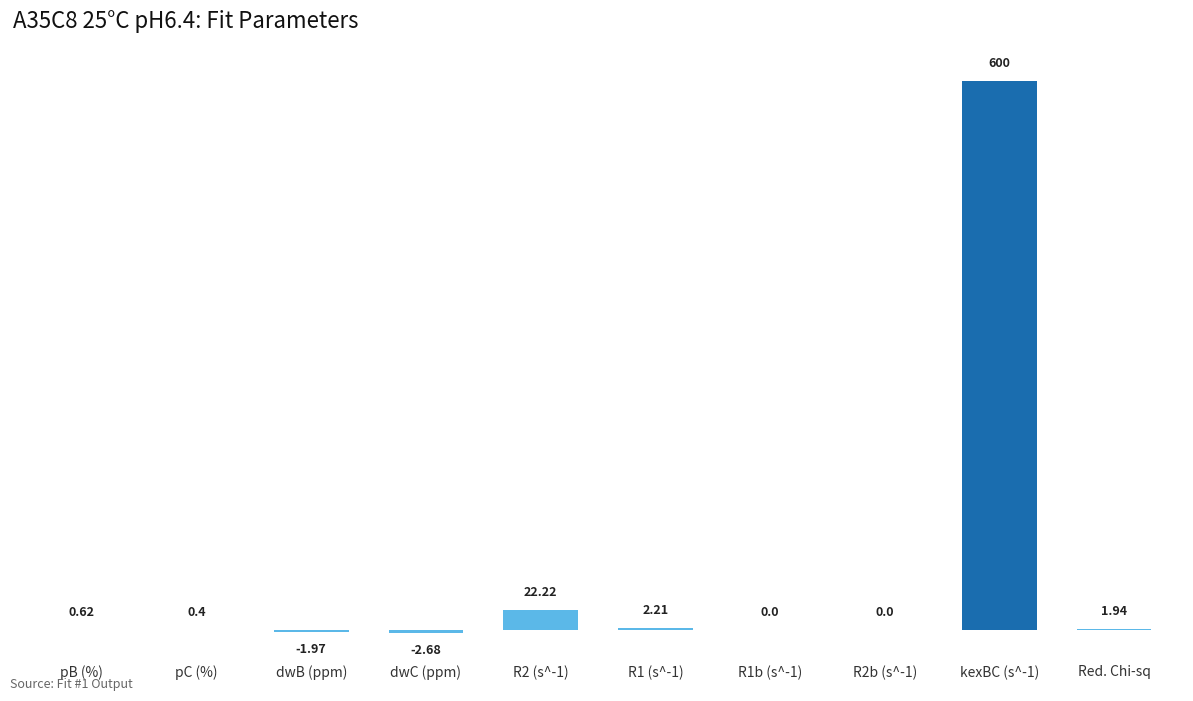

What is the sum of all values?

622.7